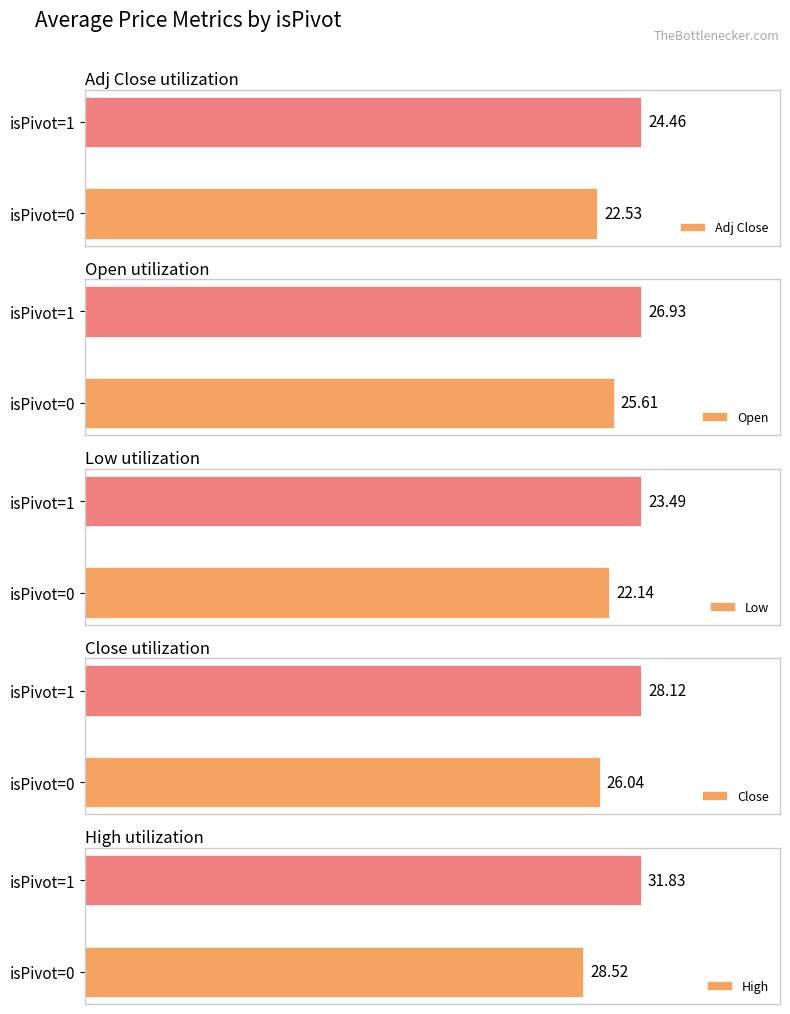

What is the average value of the Adj Close series?

23.5